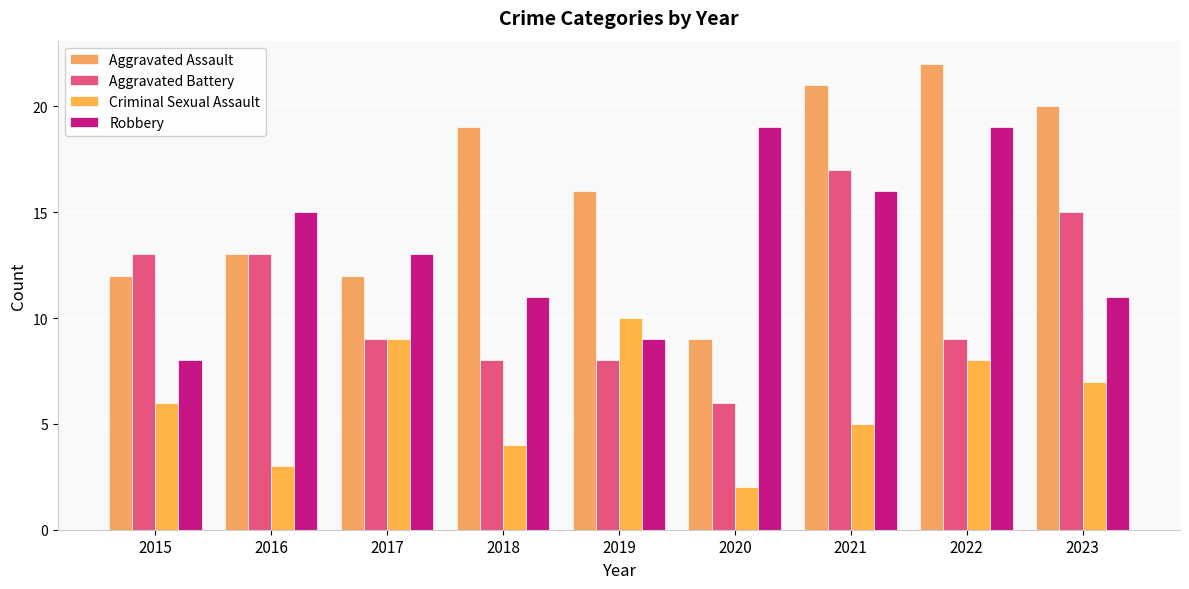

Rank the series at 2017 from lowest to highest value.

Aggravated Battery, Criminal Sexual Assault, Aggravated Assault, Robbery